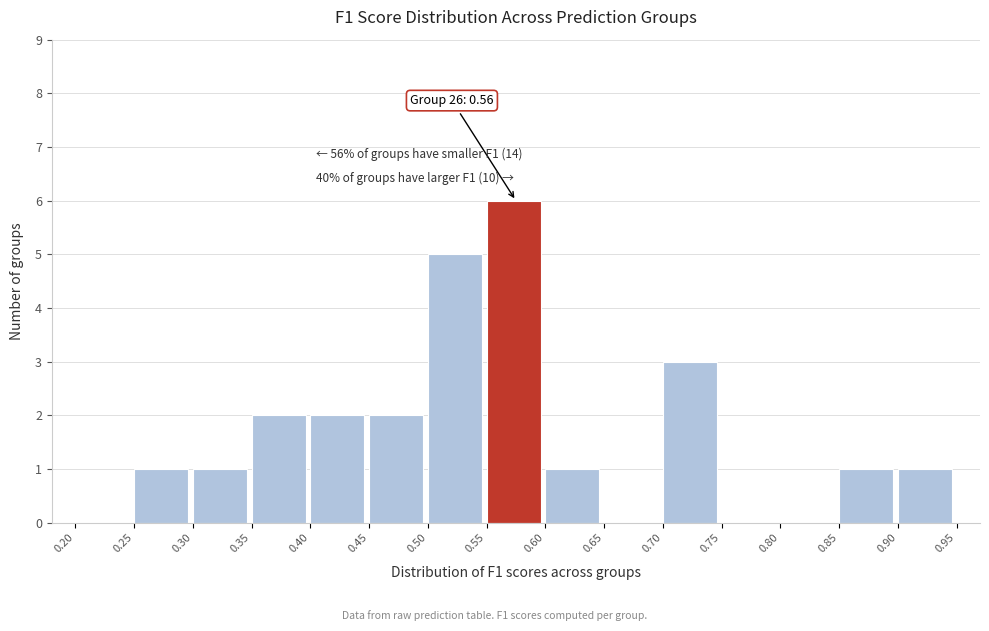

Over which range of the x-axis is the bar tallest?

0.55 to 0.60